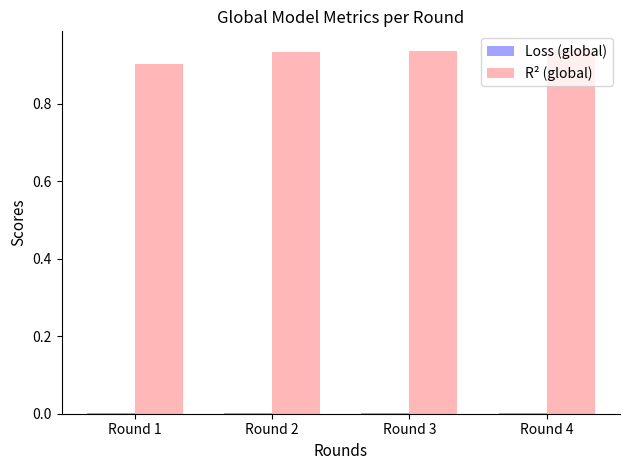

Is it true that R² (global) equals 0.4 at Round 1?

False